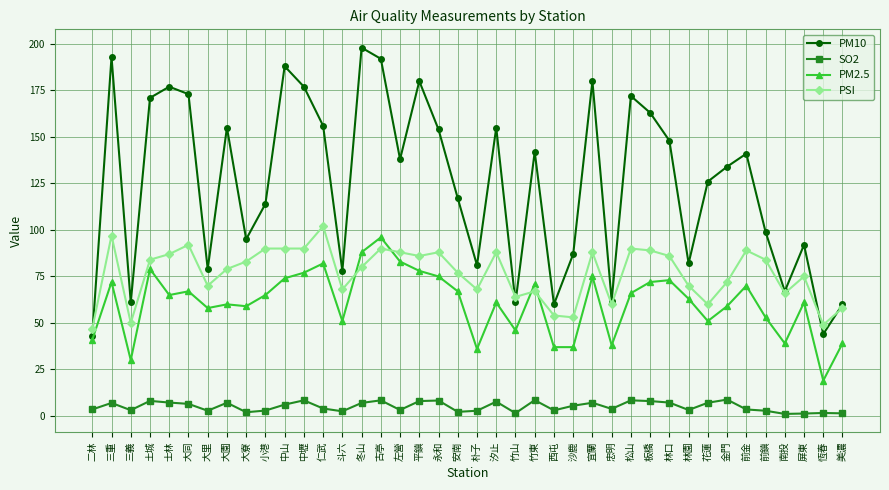

What are all the series names shown in the legend?

PM10, SO2, PM2.5, PSI